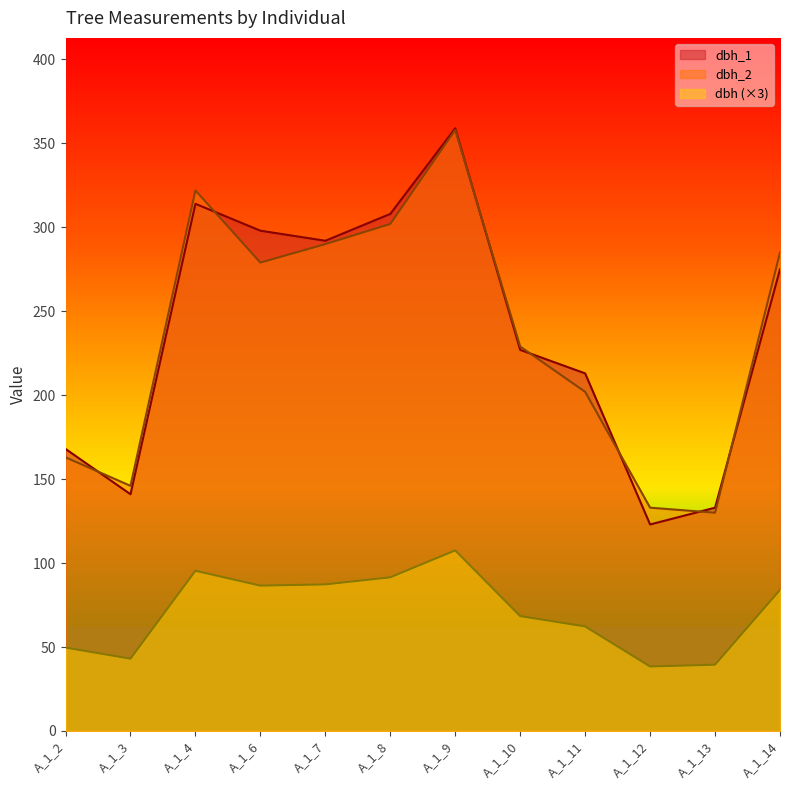

True or false: dbh and dbh_2 cross at least once.

False